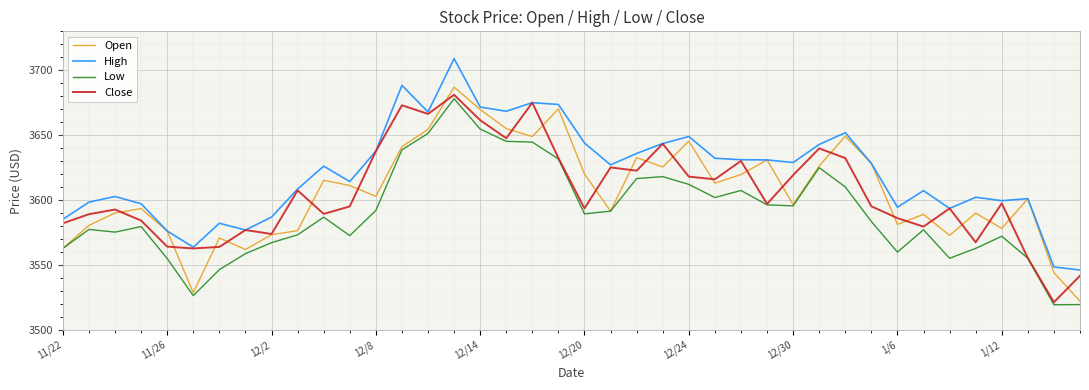

True or false: Low and High cross at least once.

False